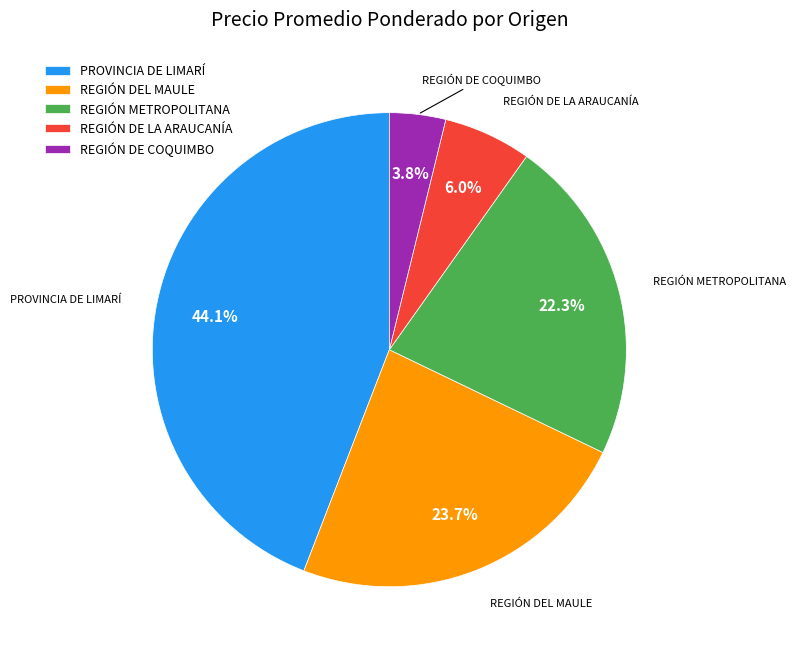

Which has a higher value, REGIÓN DEL MAULE or REGIÓN DE LA ARAUCANÍA?

REGIÓN DEL MAULE